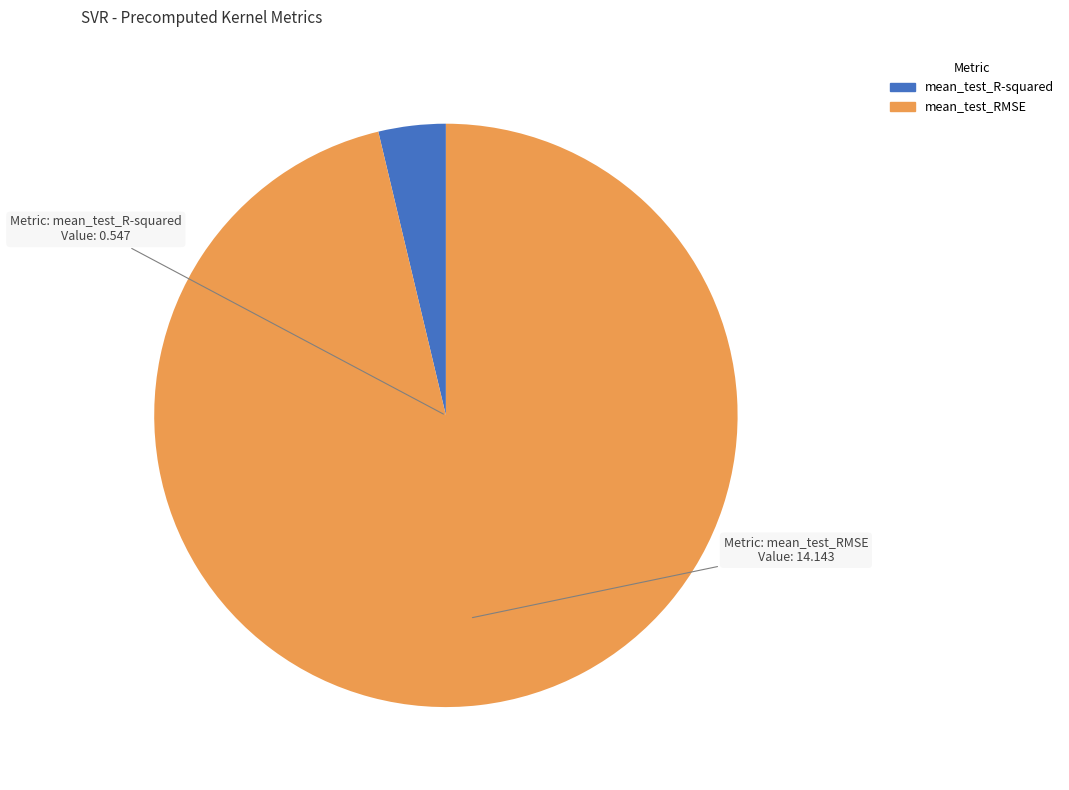

How many slices are in this pie chart?

2